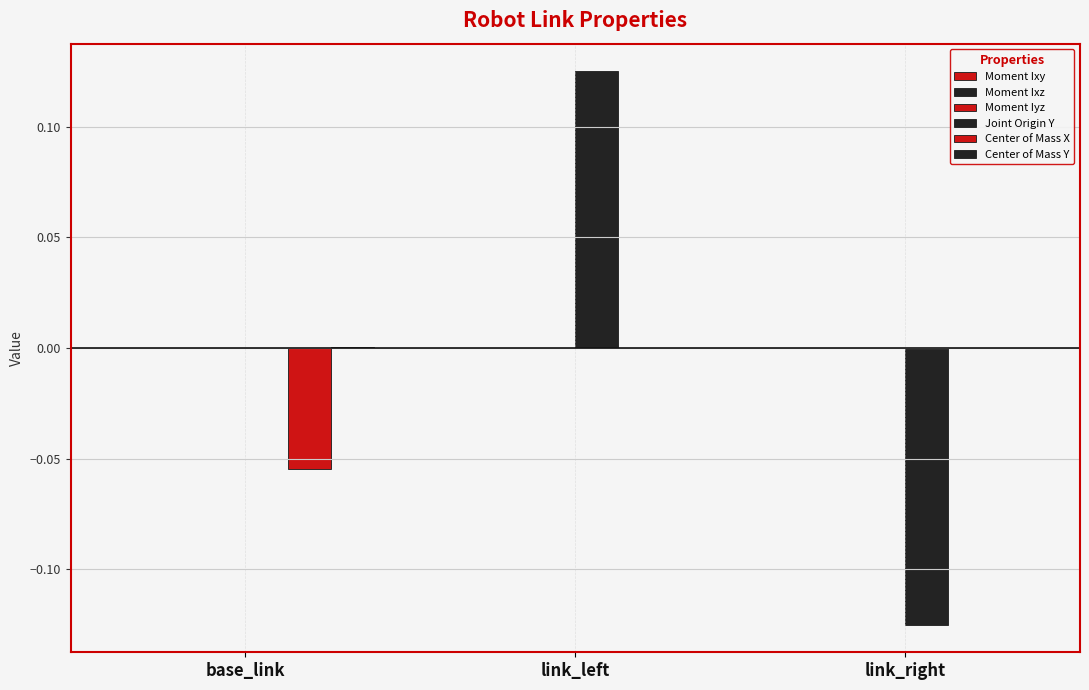

How many categories are shown in the chart?

3